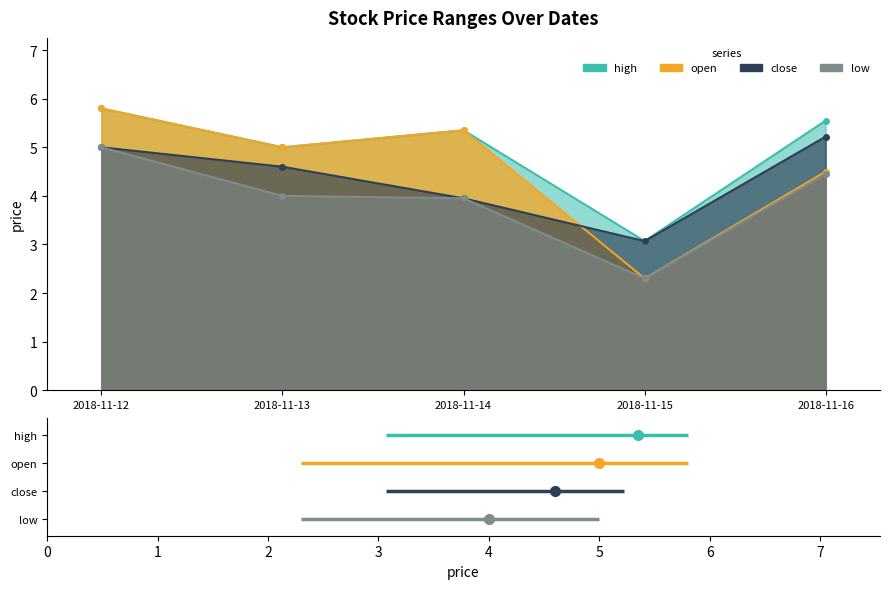

What is the sum of the close values at 2018-11-12 and 2018-11-13?

9.6